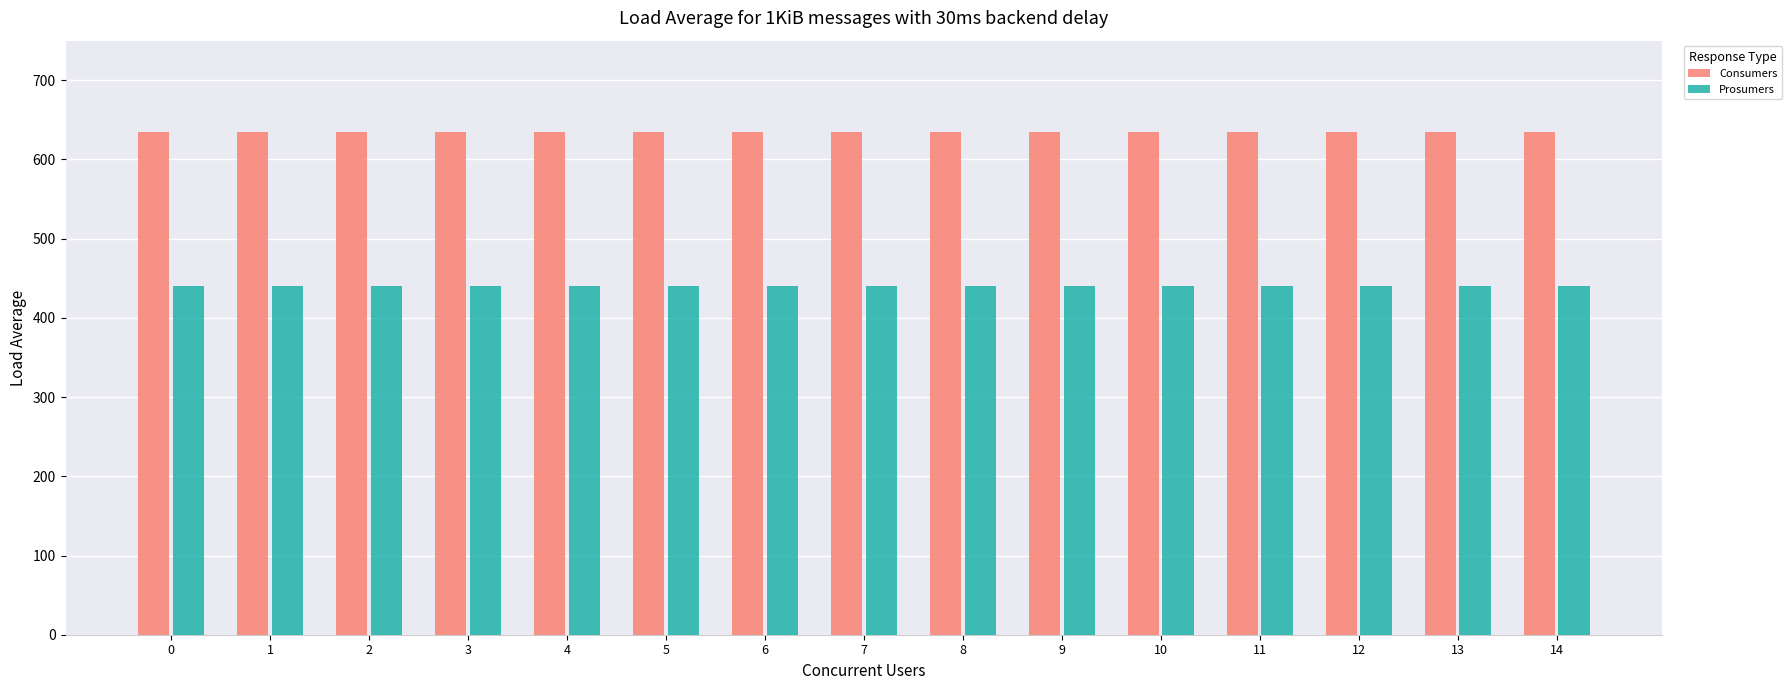

What is the spread (max minus min) of values at 12?

195